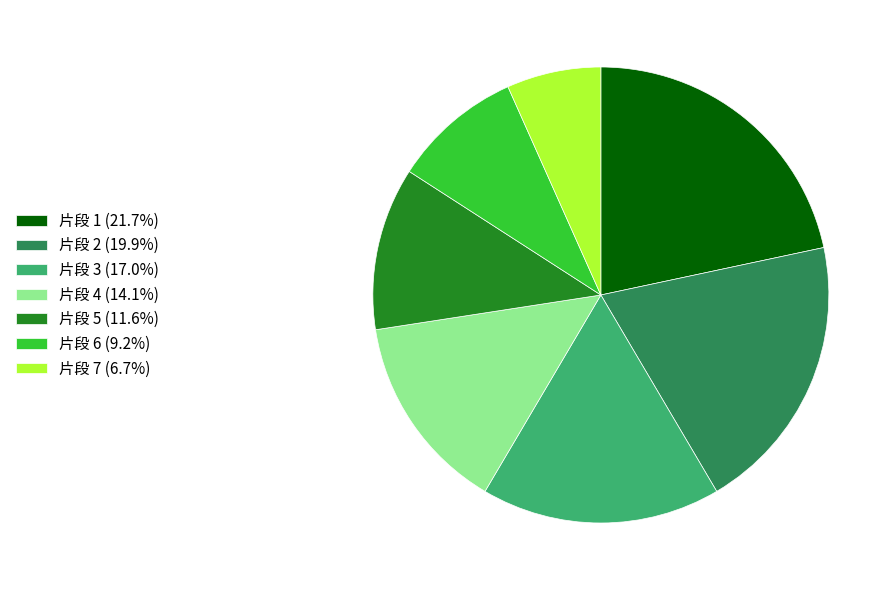

Is there any slice that represents more than half of the pie?

No